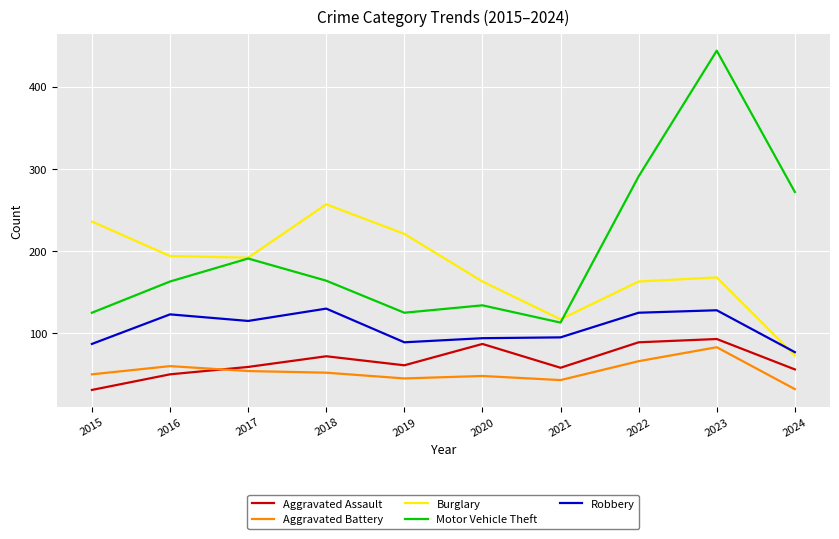

What is the difference between the maximum and minimum values in the Motor Vehicle Theft series?

331